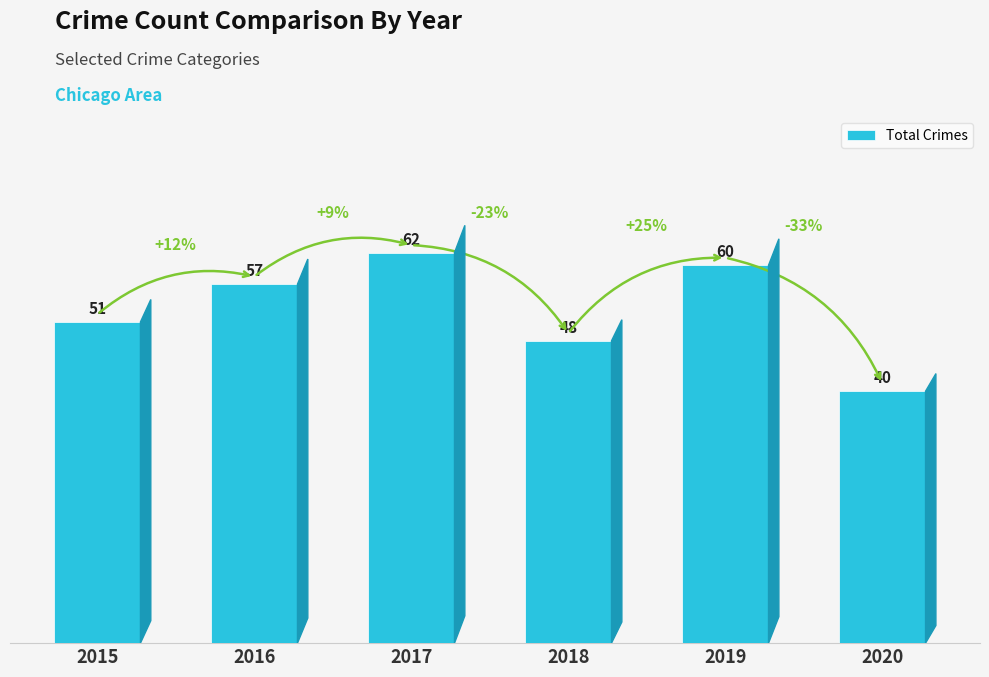

What is the value of the 3rd bar from the left?

62